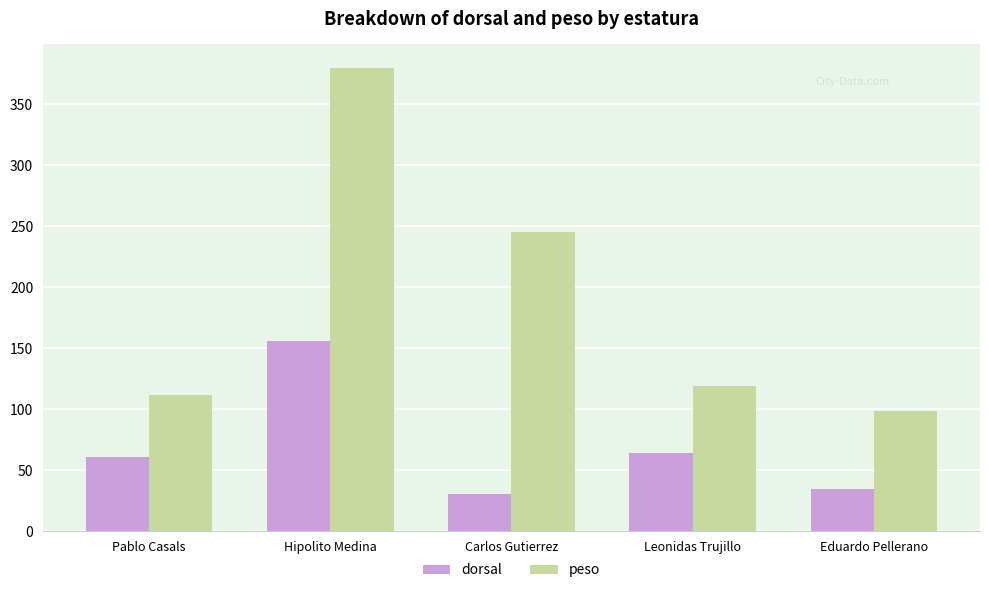

Reading left to right, extract all data points from this chart.

dorsal: 61	156	31	64	35
peso: 112	380	245	119	99